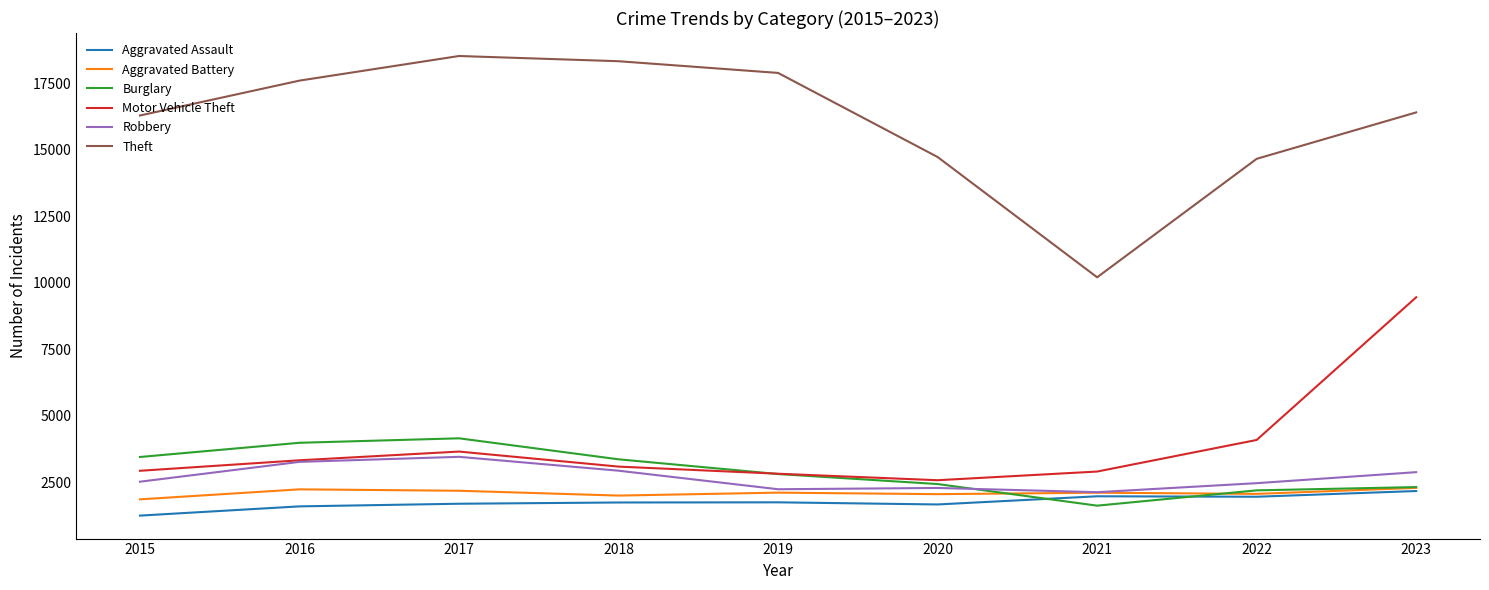

True or false: Burglary has more than 0 interior local peaks.

True